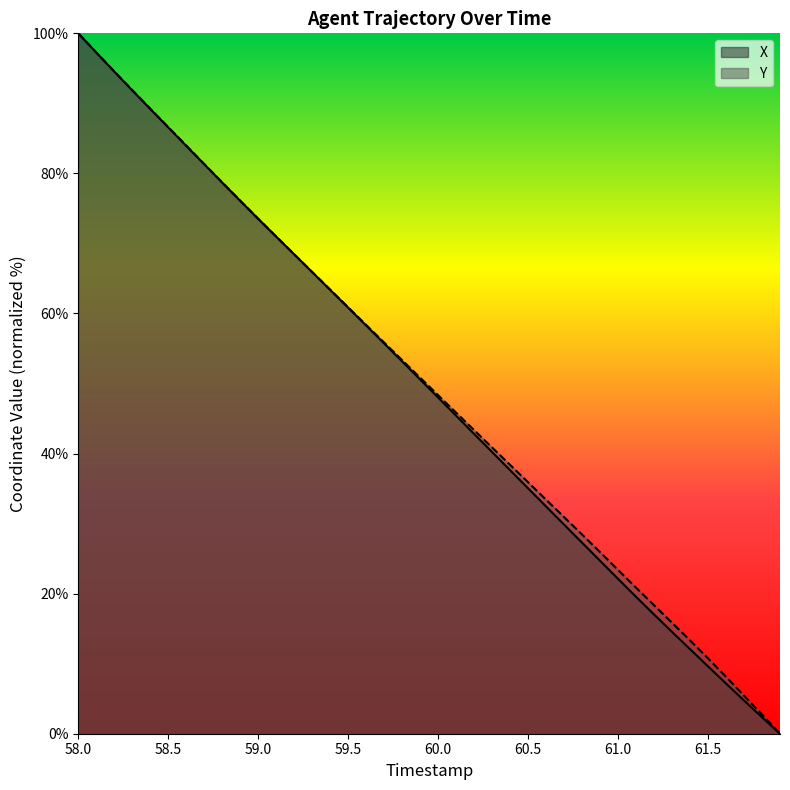

How many values in Y are above zero?

39